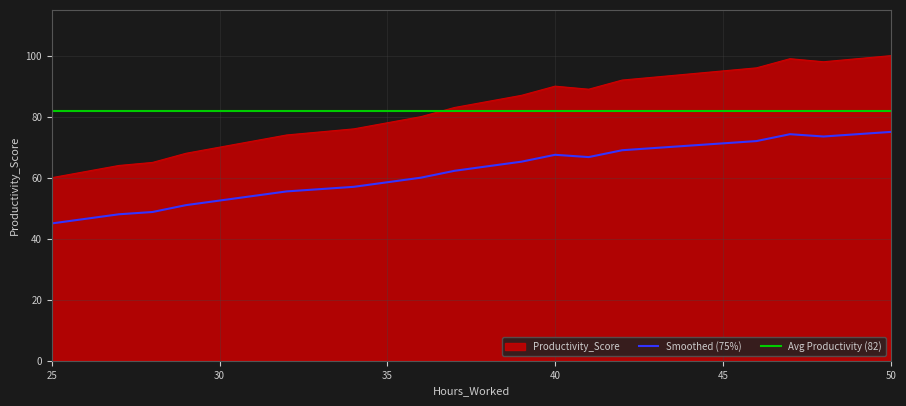

True or false: Productivity_Score and Smoothed (75%) intersect in this chart.

False